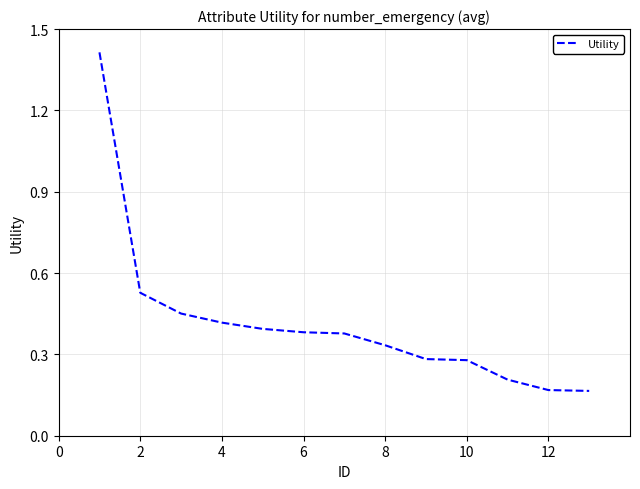

True or false: there are more than 1 points higher than both neighbors.

False